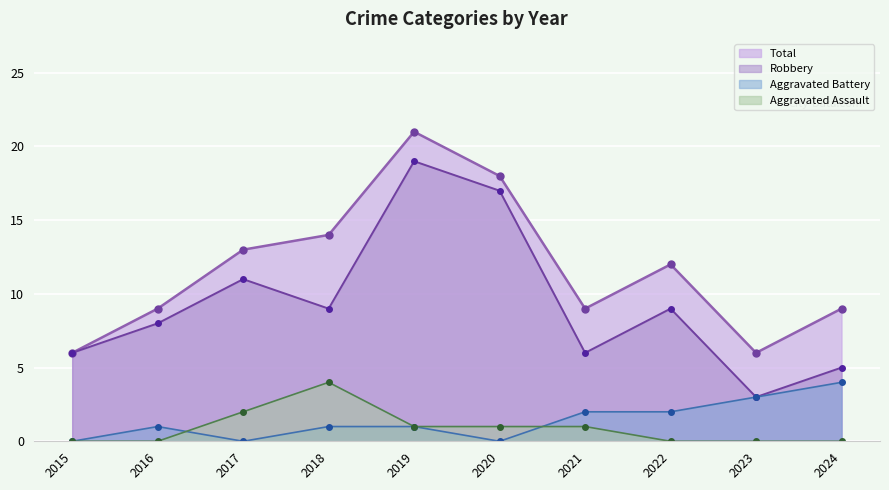

What is the maximum value shown in the chart?

21